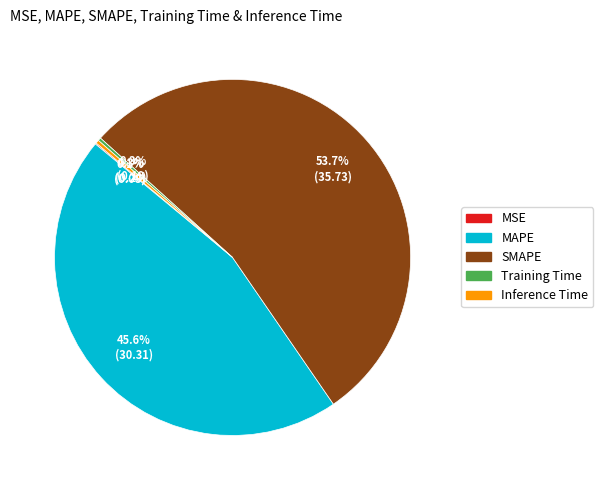

What is the largest slice in the pie chart?

SMAPE